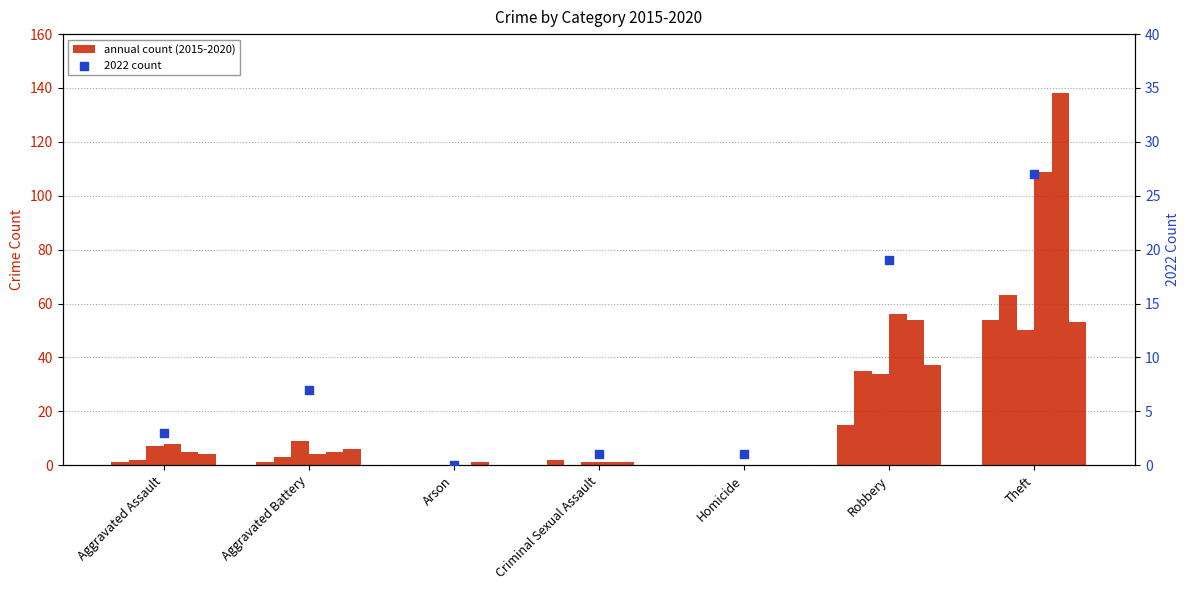

Which has a higher value, Criminal Sexual Assault or Theft?

Theft